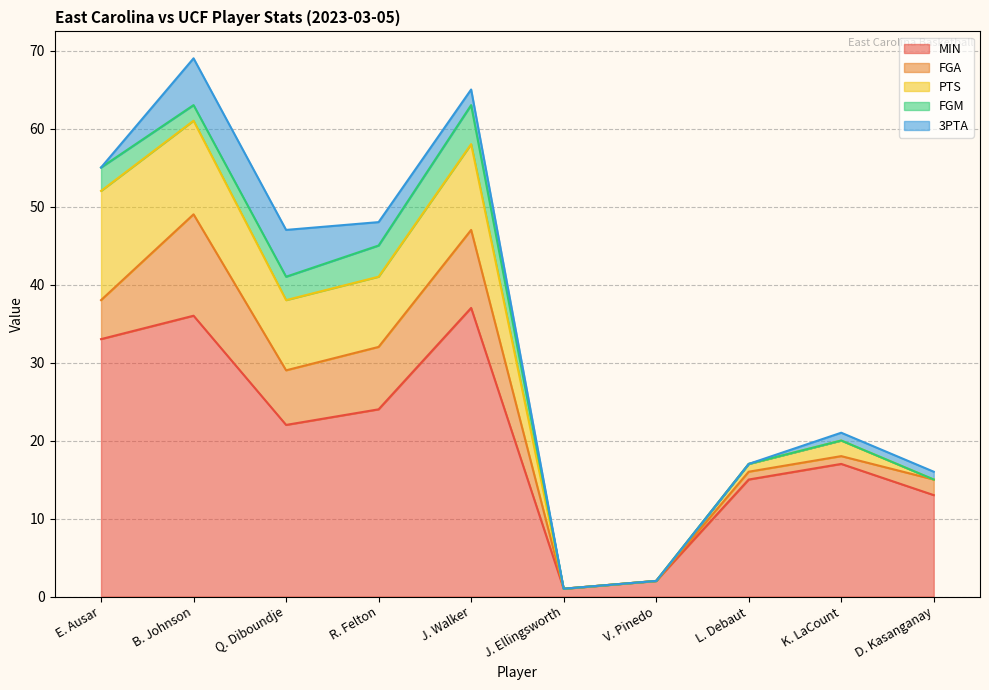

True or false: PTS and MIN intersect in this chart.

False